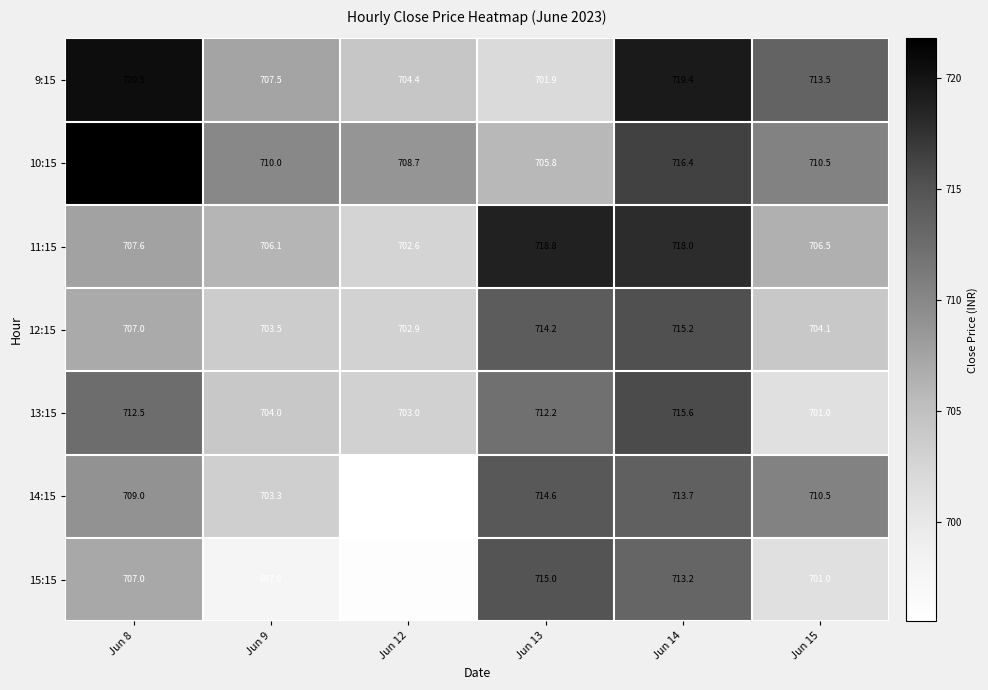

At which label does 11:15 reach its minimum?

Jun 12